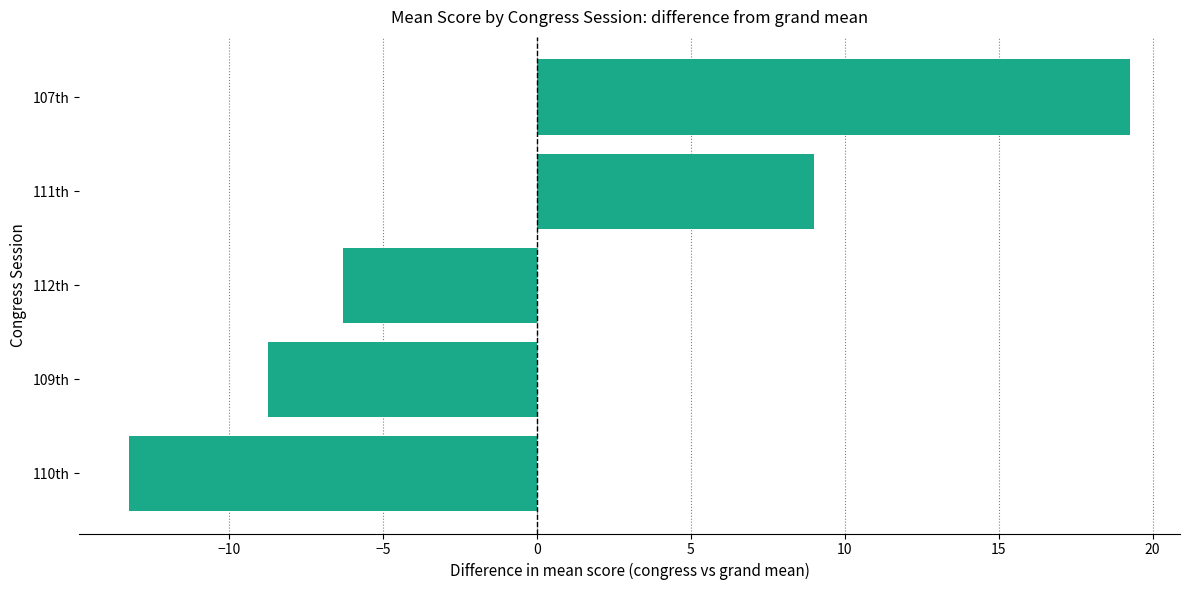

What is the difference between the maximum and second lowest values?

28.0